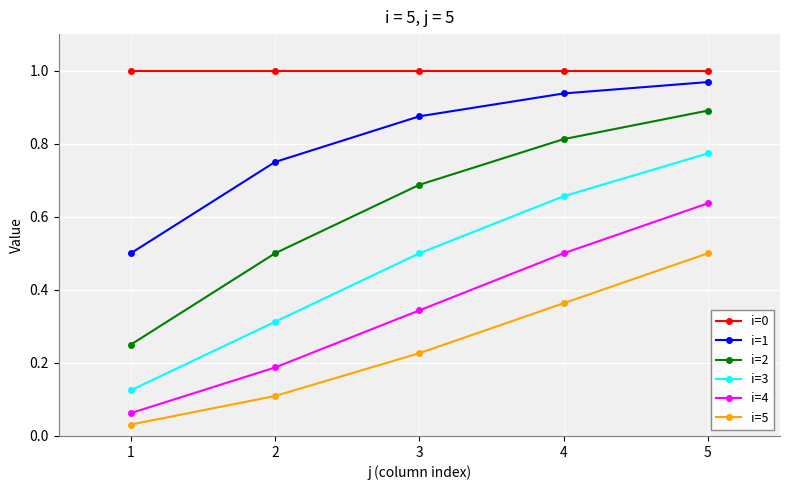

Which series has the widest spread of values?

i=3